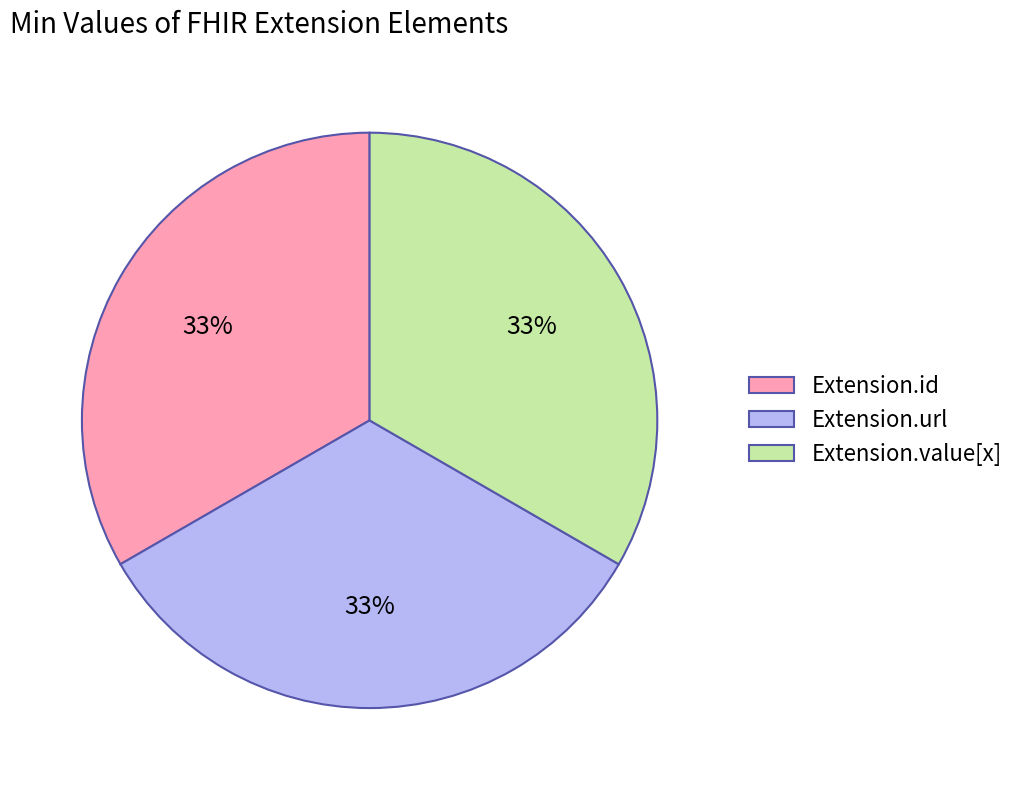

What is the ratio of the value at Extension.url to the value at Extension.id?

1.0